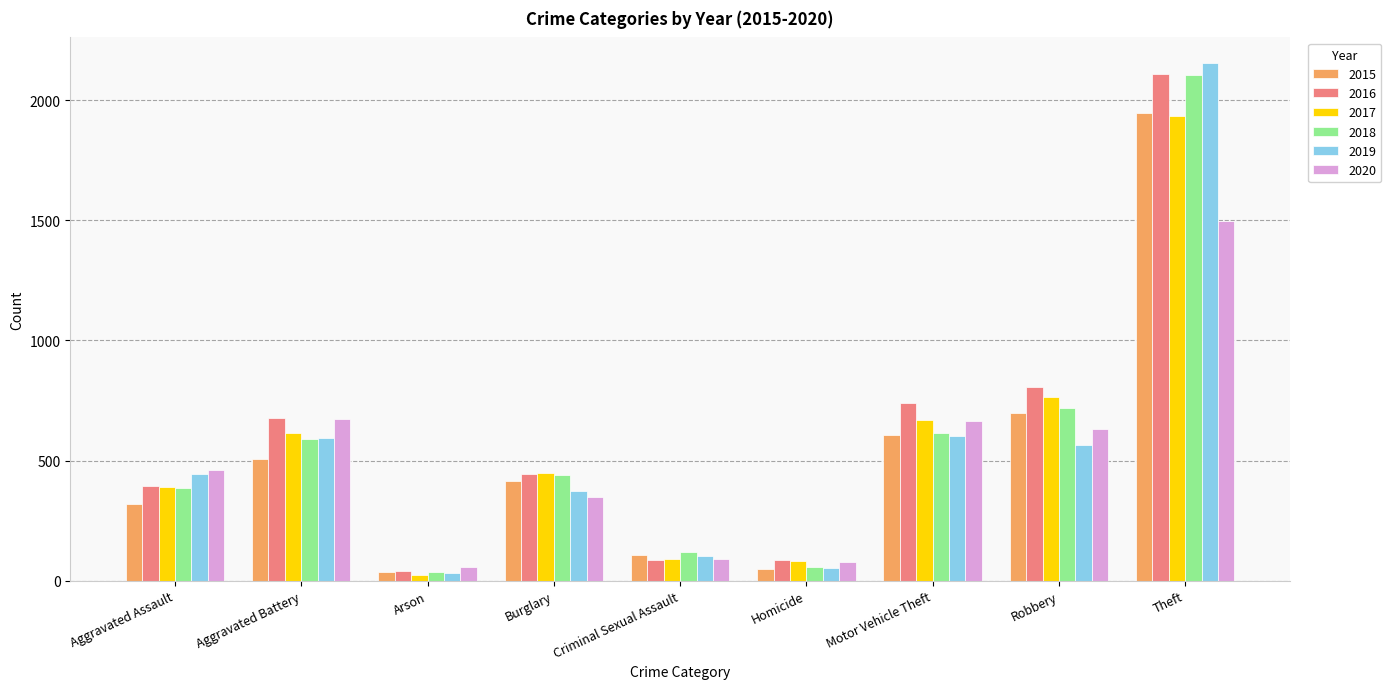

Which series has the widest spread of values?

2019